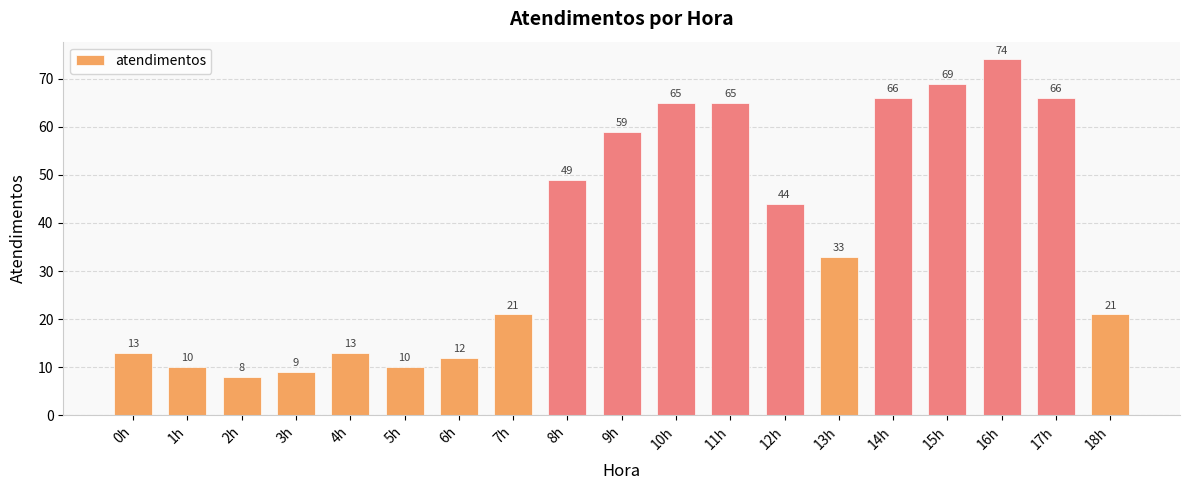

Are the bars horizontal?

No